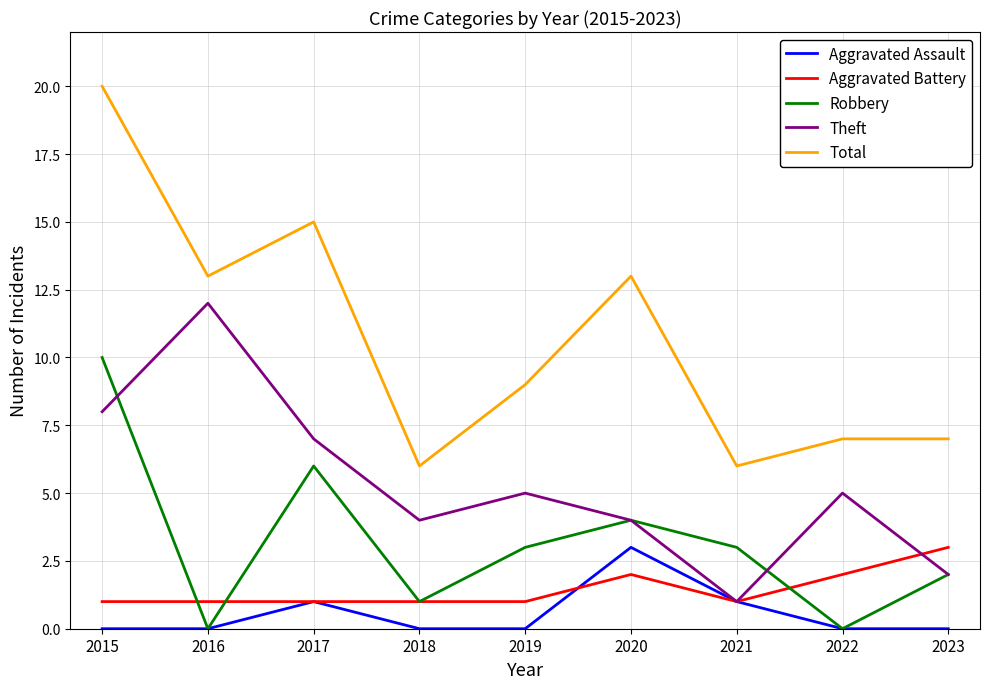

Count the number of categories in the chart.

9